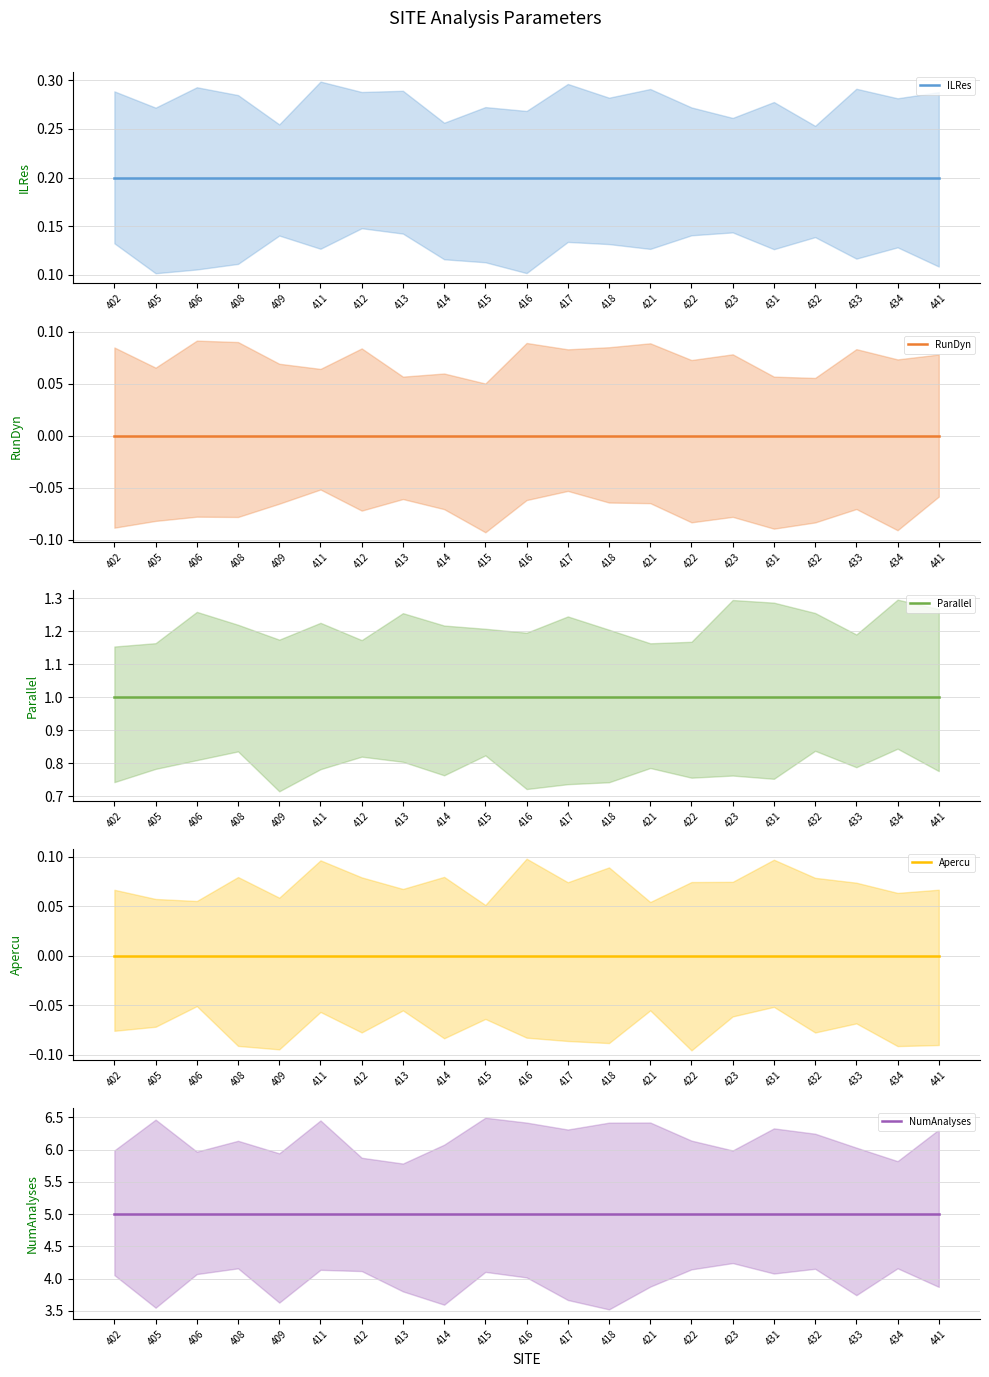

True or false: RunDyn and Apercu intersect in this chart.

False